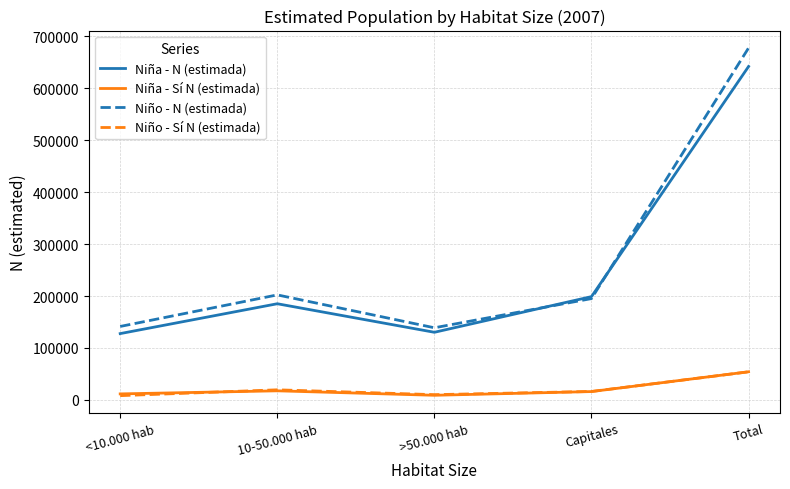

True or false: Niño - N (estimada) has more than 2 points higher than both neighbors.

False